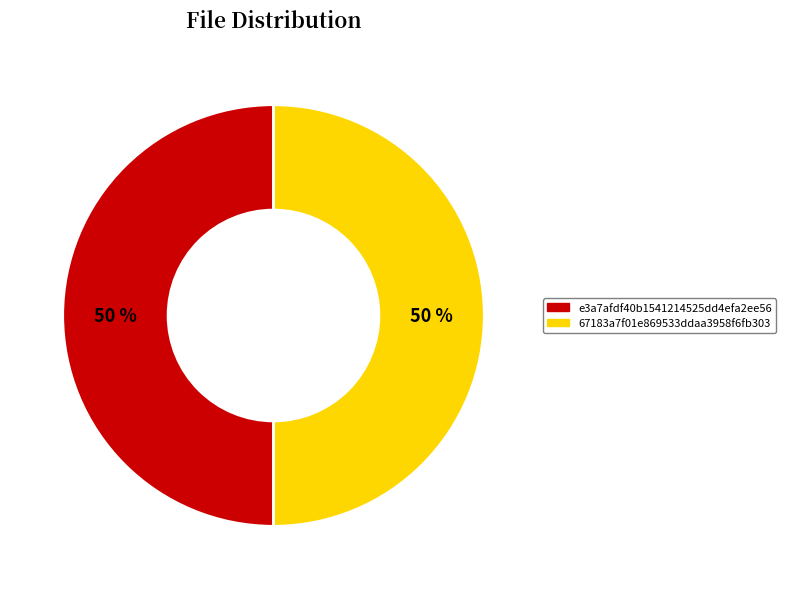

What percentage is the e3a7afdf40b1541214525dd4efa2ee56 slice, to the nearest percent?

50%